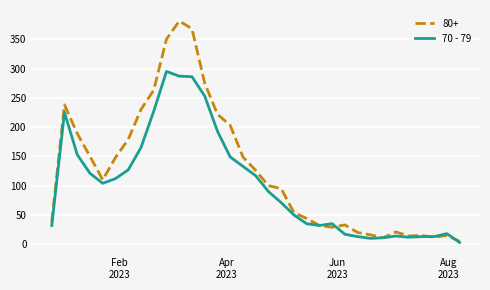

Rank the series by their average value, from highest to lowest.

80+, 70 - 79